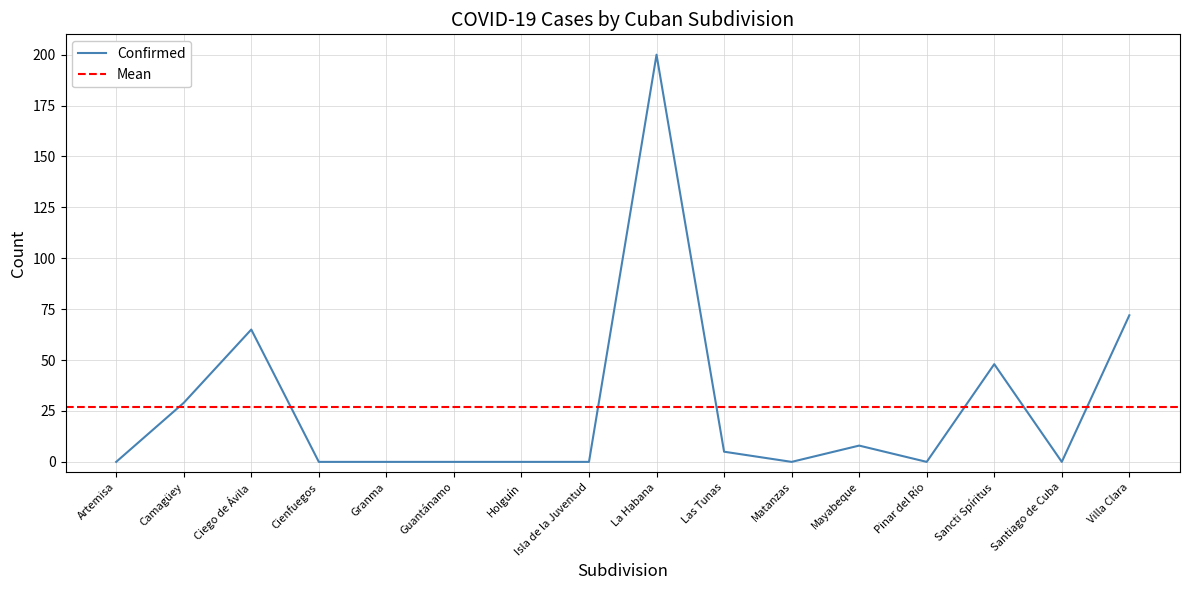

True or false: Recovered and Confirmed intersect in this chart.

False